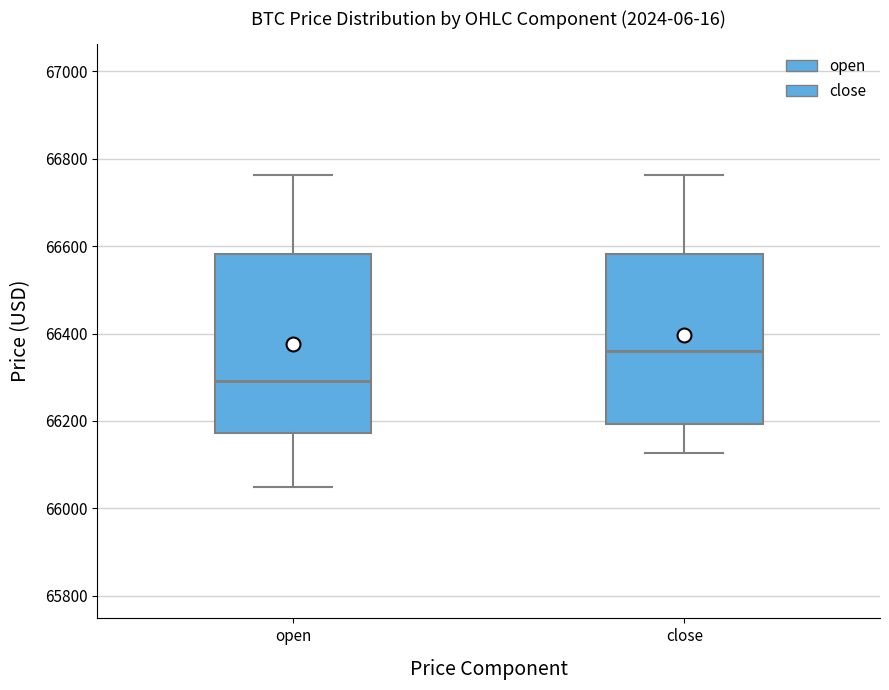

Where does the lower whisker of the box for close end on the y-axis? The values are not printed on the chart, so give them approximately, as read against the axis.

66120